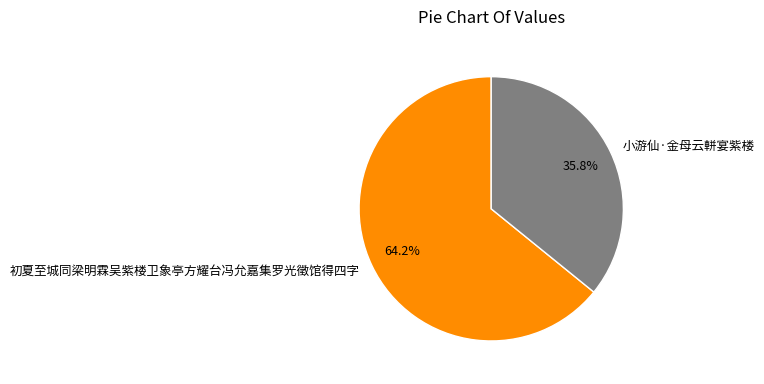

To the nearest percent, what is the difference between the largest and smallest slice percentages?

28%